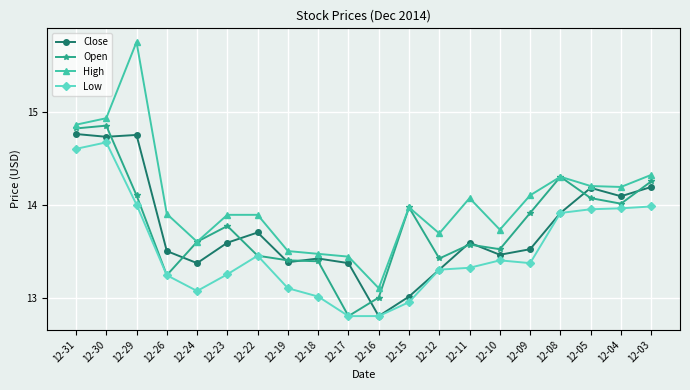

Which series changed the most between 12-31 and 12-09?

Close